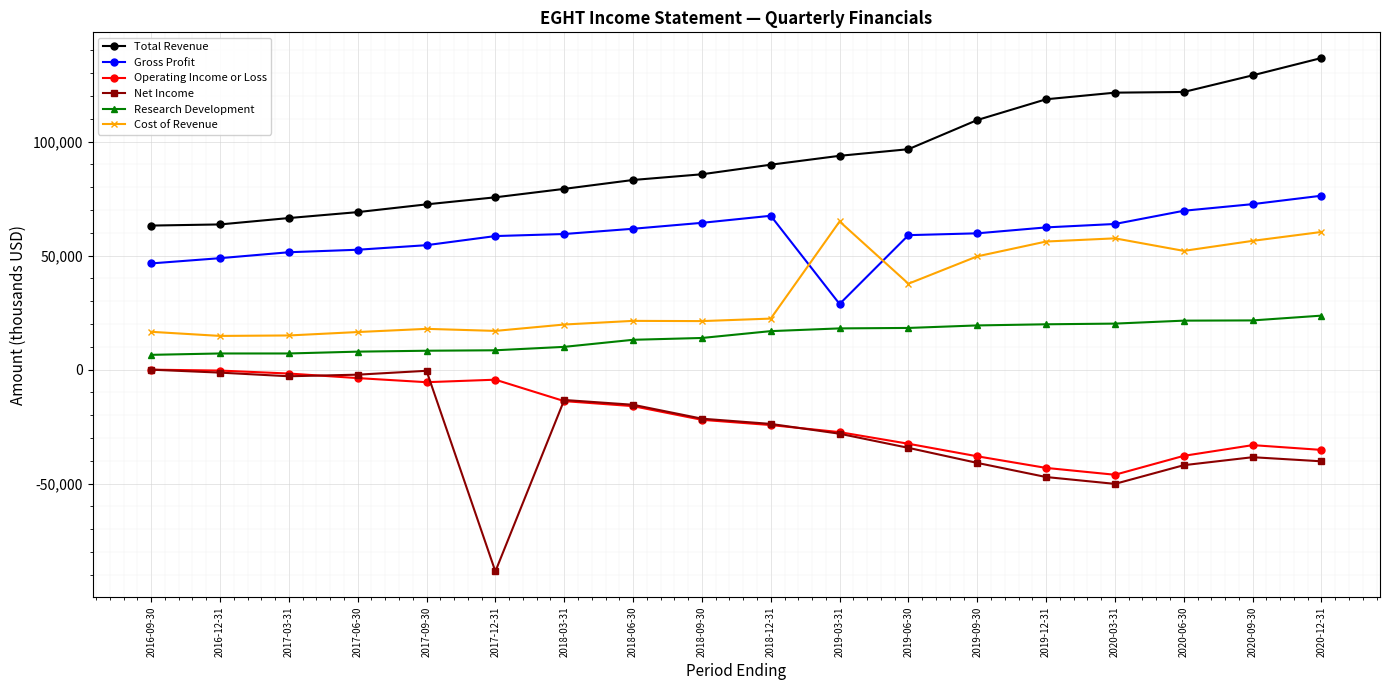

How many times do Cost of Revenue and Gross Profit cross each other?

2